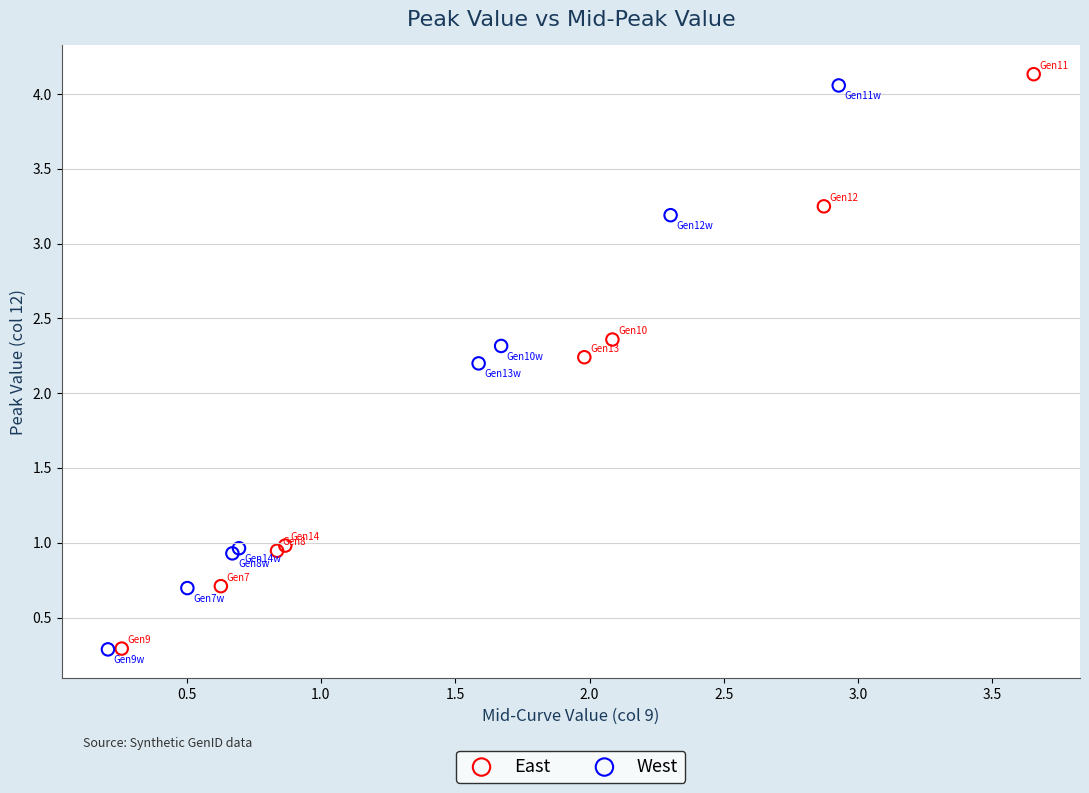

Which series has the widest spread of Y values?

East